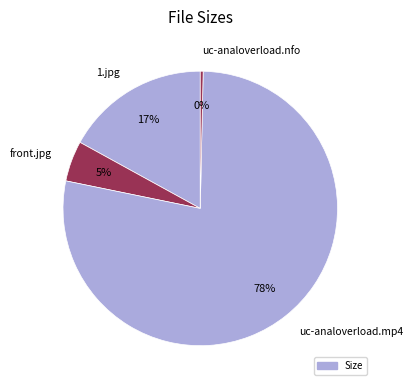

To the nearest percent, what is the combined percentage of uc-analoverload.mp4 and front.jpg?

83%